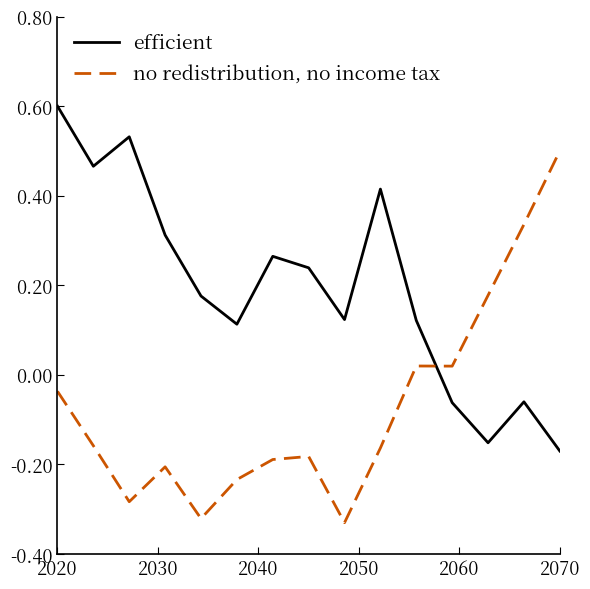

Which series has the largest total across all categories?

efficient